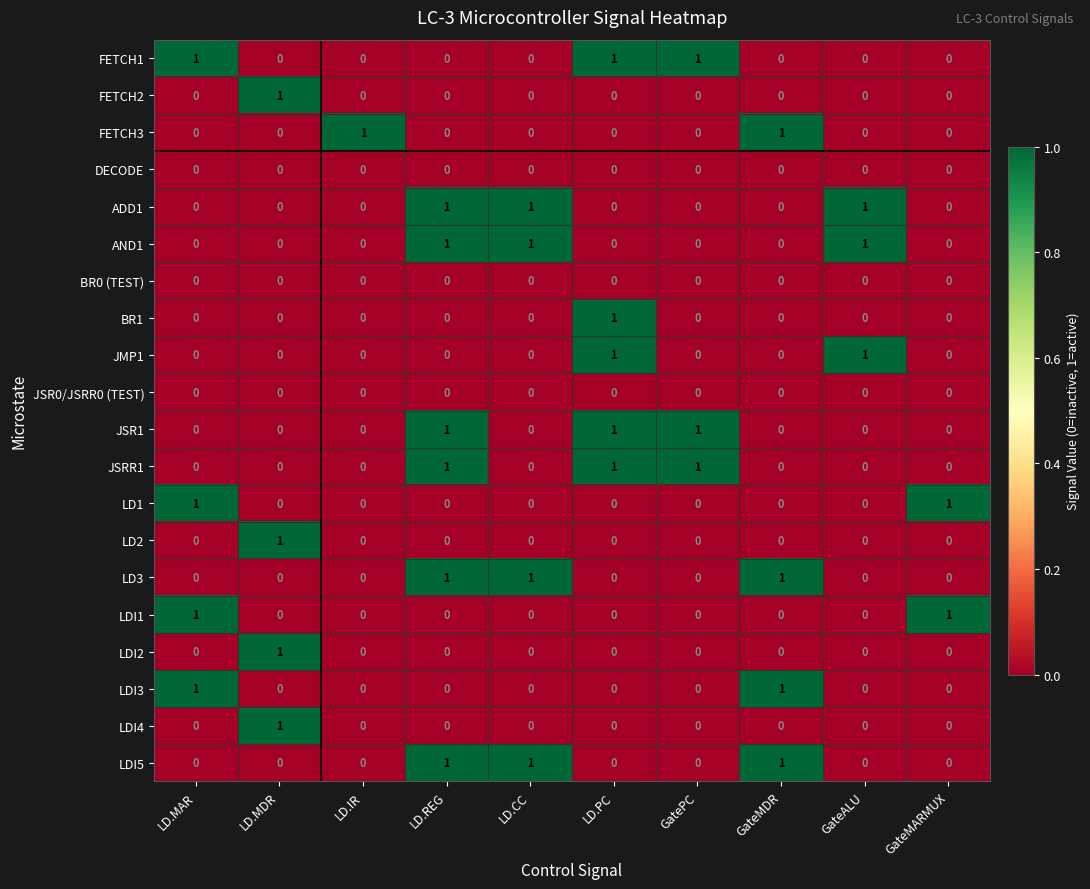

How many LDI4 values are between 0 and 1?

10